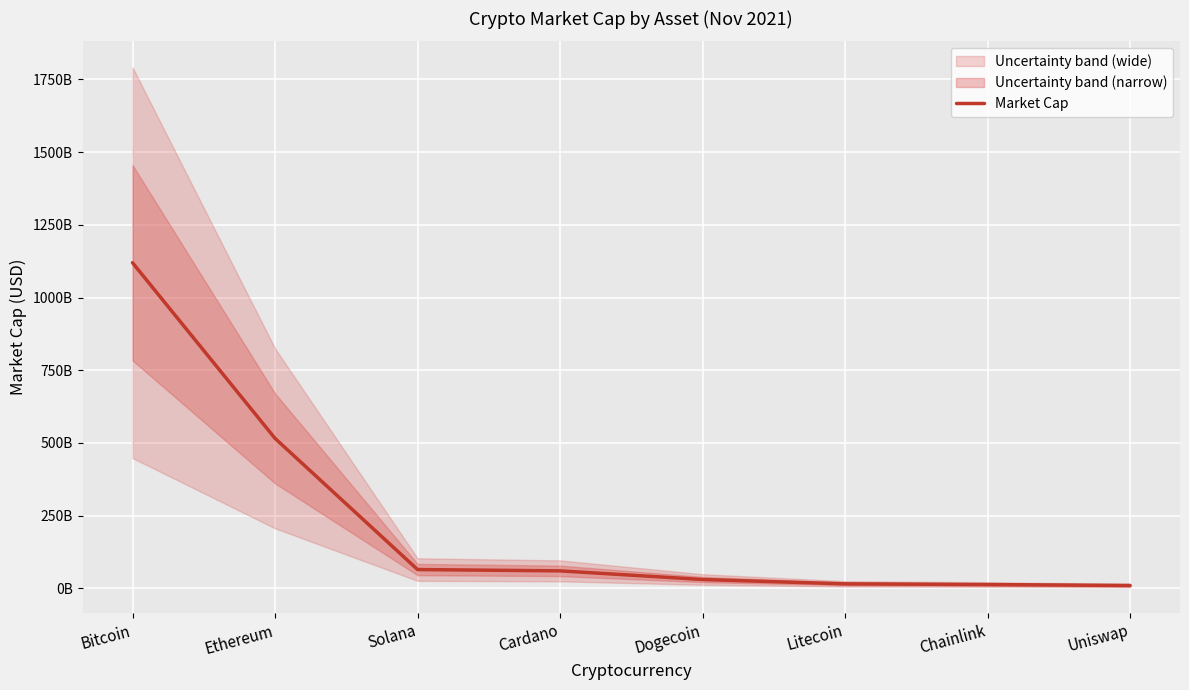

What is the label of the 2nd point from the left?

Ethereum